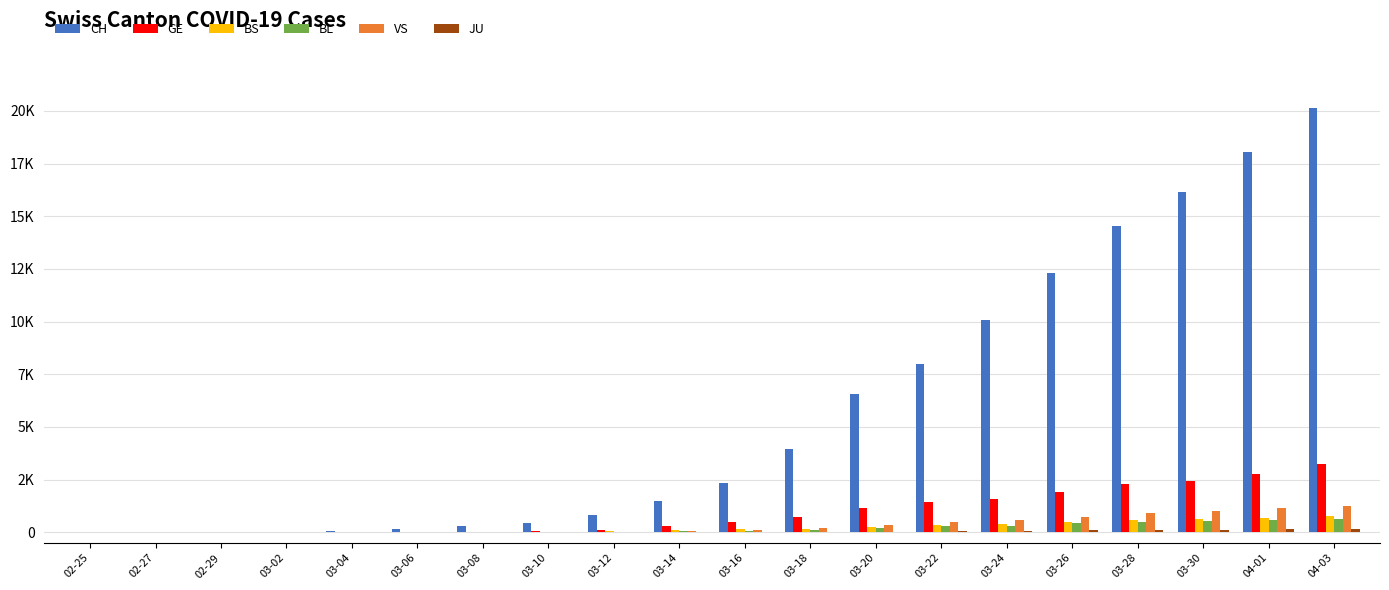

Is it true that CH equals 4 at 02-27?

True